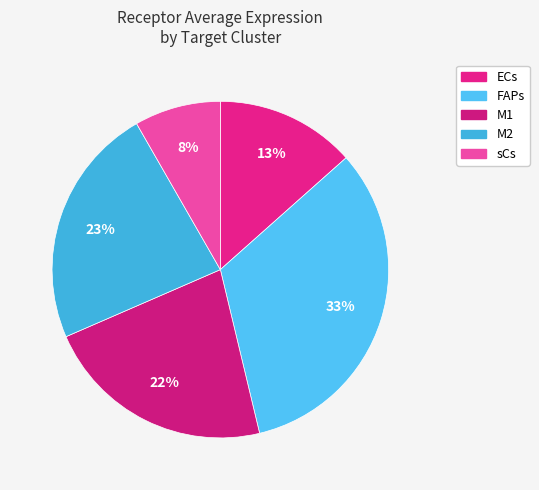

To the nearest percent, what portion does sCs represent?

8%